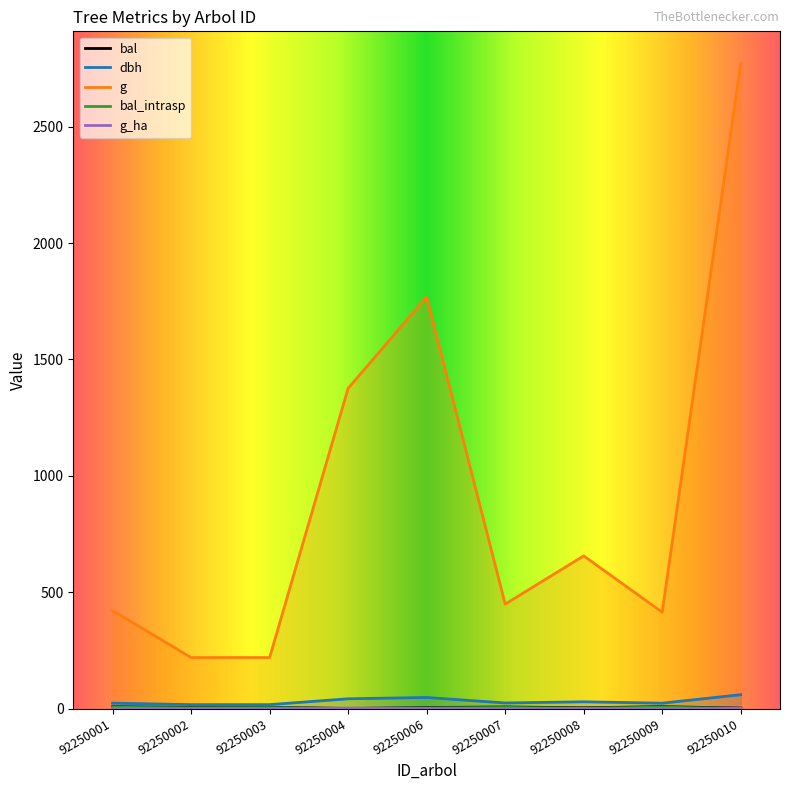

Reading left to right, what are all the values shown in this chart?

bal: 92250001=7.2	92250002=5.2	92250003=5.9	92250004=0.0	92250006=4.3	92250007=6.6	92250008=3.4	92250009=7.8	92250010=1.9
dbh: 92250001=23.1	92250002=16.7	92250003=16.7	92250004=41.9	92250006=47.5	92250007=23.9	92250008=28.9	92250009=22.9	92250010=59.4
g: 92250001=420.9	92250002=219.0	92250003=219.0	92250004=1375.6	92250006=1768.3	92250007=448.6	92250008=656.0	92250009=413.7	92250010=2771.2
bal_intrasp: 92250001=5.3	92250002=3.2	92250003=3.9	92250004=0.0	92250006=2.3	92250007=4.6	92250008=1.4	92250009=5.9	92250010=0.0
g_ha: 92250001=0.6	92250002=0.7	92250003=0.7	92250004=1.9	92250006=0.9	92250007=0.6	92250008=0.9	92250009=0.6	92250010=1.4